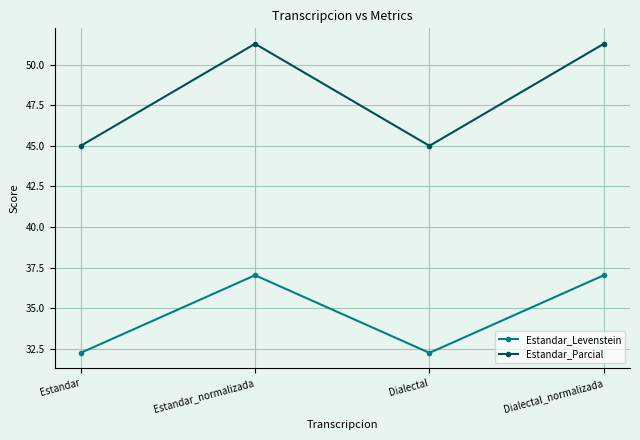

What is the greatest value displayed?

51.3